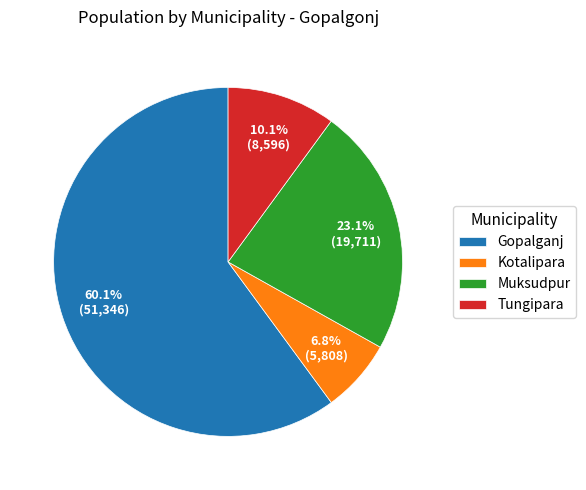

Is it true that Kotalipara is 1% of the pie?

False